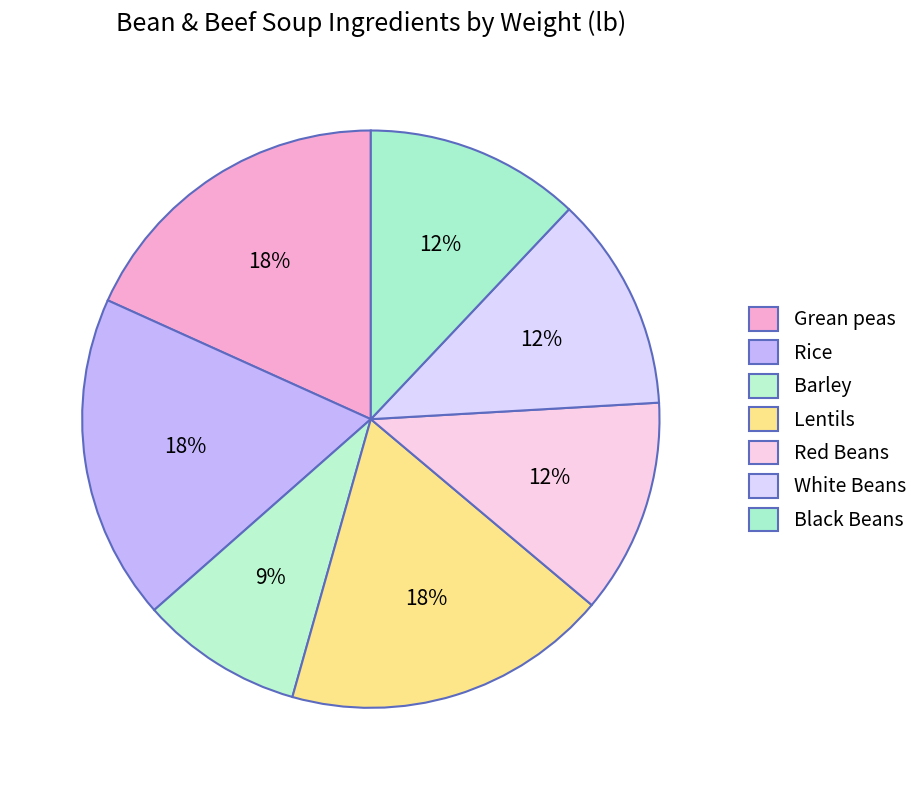

To the nearest percent, what is the difference between the Red Beans and Lentils slice percentages?

6%